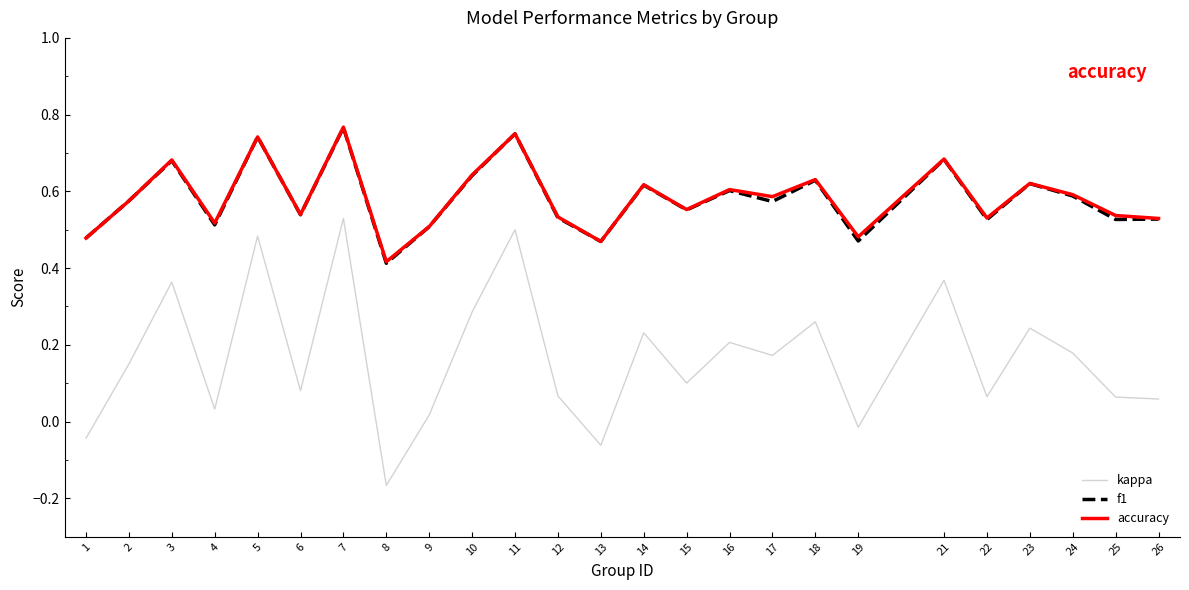

True or false: f1 has a value of 0.2 at 1.

False